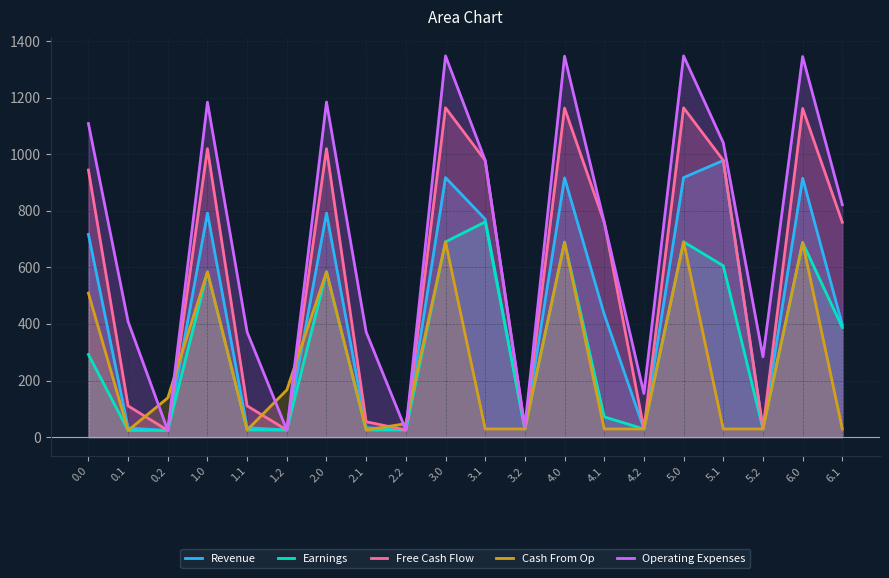

Where is Free Cash Flow nearest to the value 593?

4.1